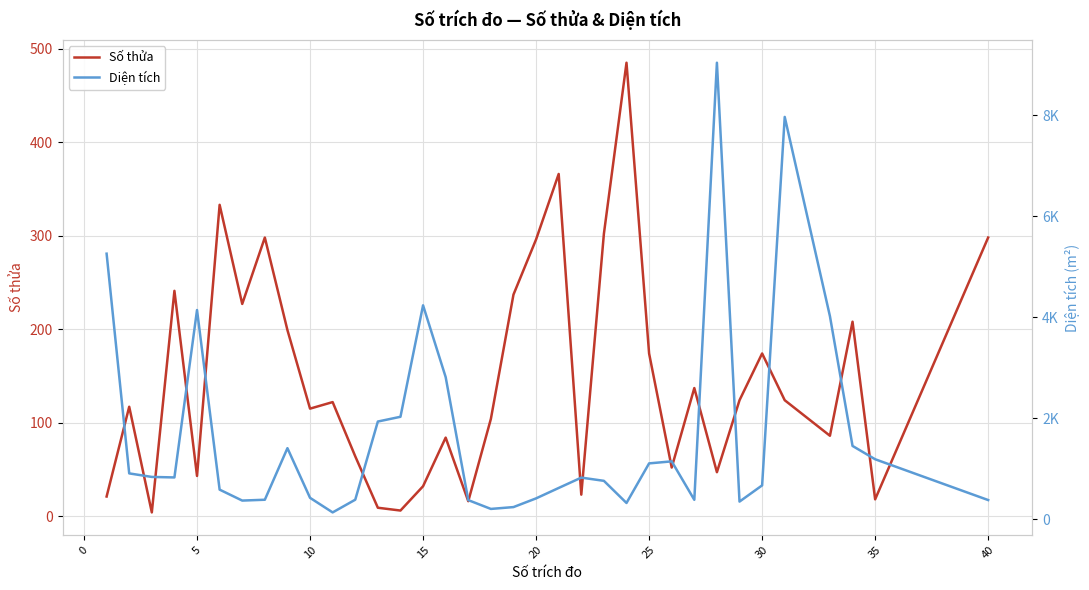

The value of Số thửa at 15 is 32. True or false?

True